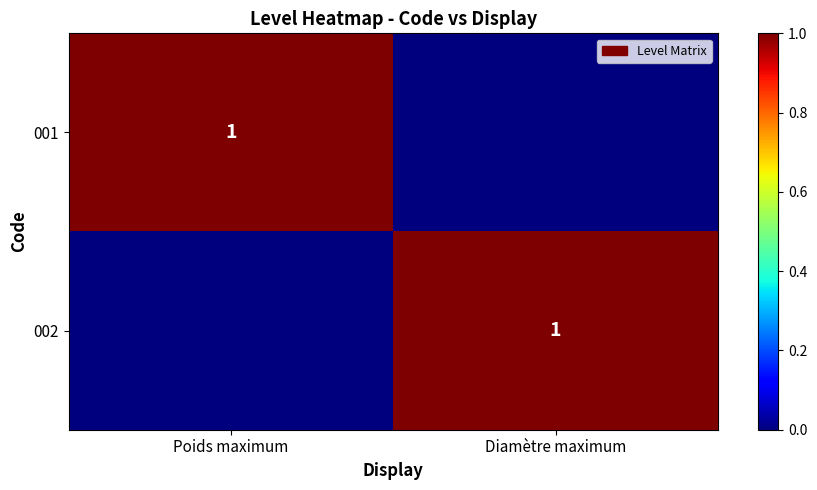

Is it true that 002 equals 0 at Diamètre maximum?

False